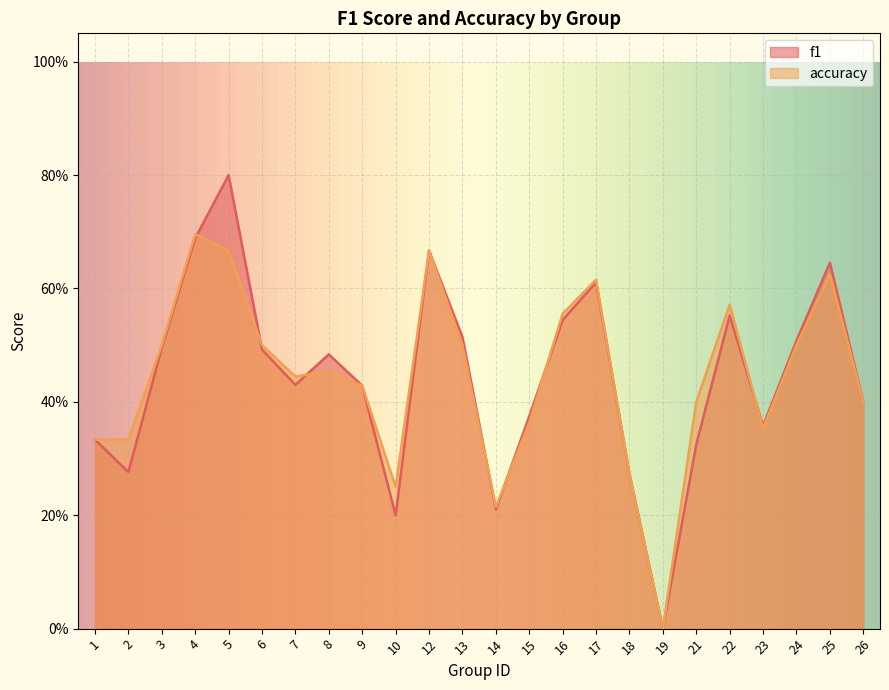

How many interior local peaks does the f1 series have?

6